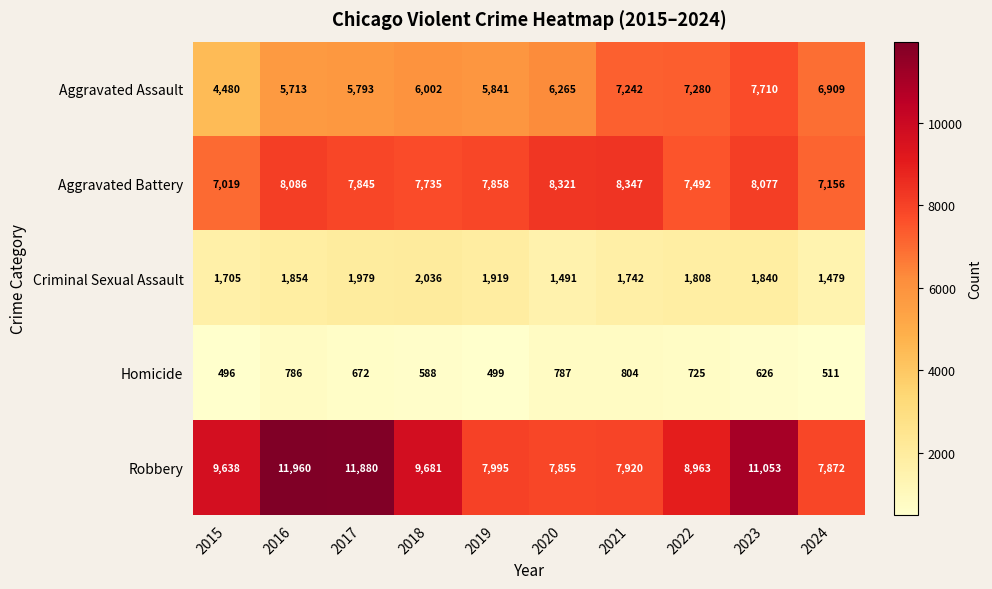

What is the sum of the Robbery values at 2023 and 2024?

18925